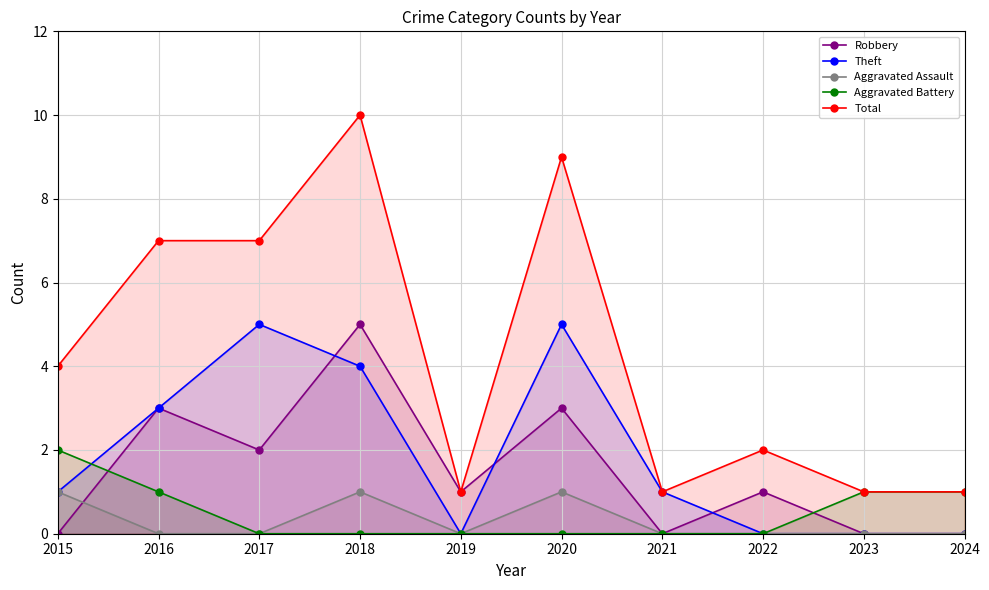

True or false: Total and Aggravated Battery cross at least once.

False